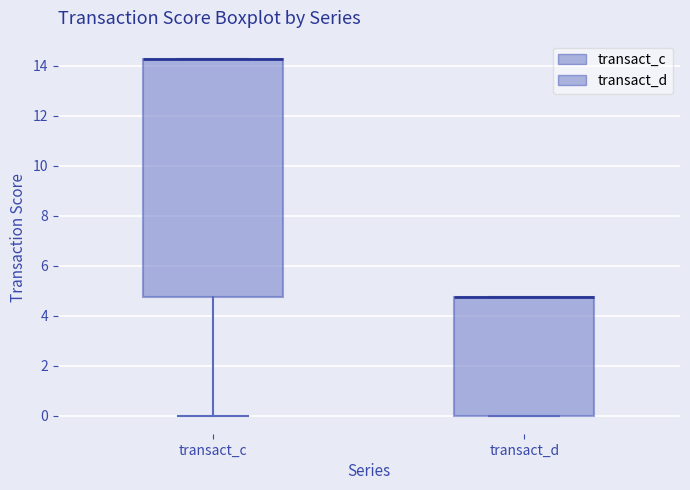

Reading left to right, read every box against the y-axis: the position of its median line, the range the box covers, and the ends of its whiskers. The values are not printed on the chart, so give them approximately, as read against the axis.

transact_c: median 14.2 (drawn on the box's upper edge), box 4.8 to 14.2, whiskers 0.0 to 14.2
transact_d: median 4.8 (drawn on the box's upper edge), box 0.0 to 4.8, whiskers 0.0 to 4.8